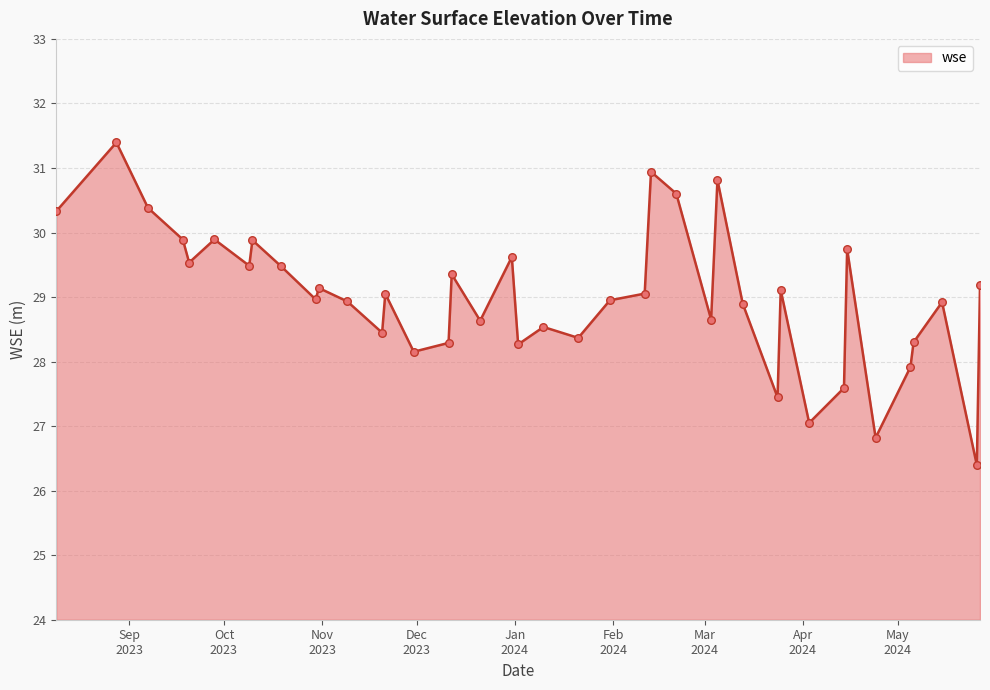

What is the difference between the maximum and minimum values?

5.0